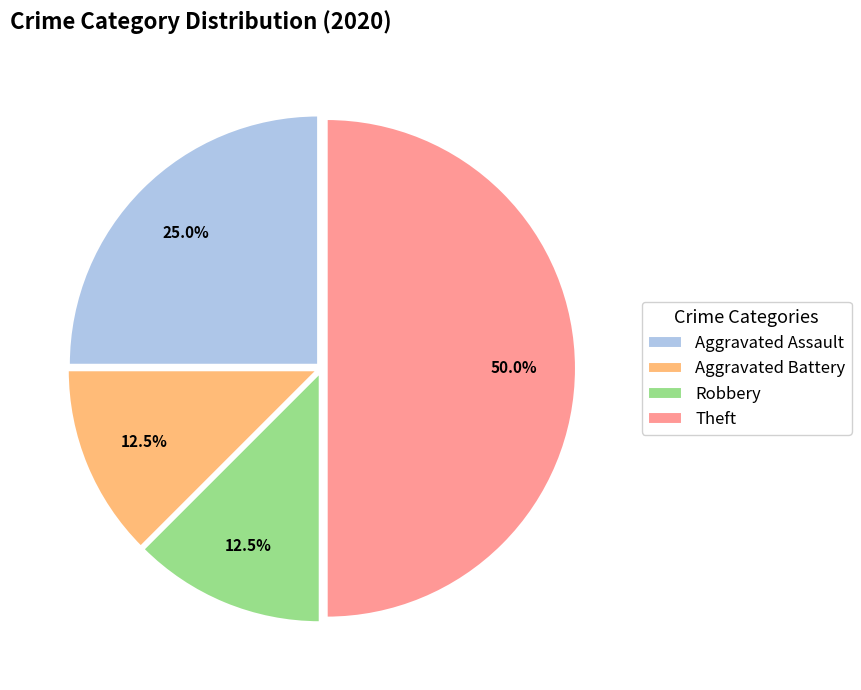

Which slice is the largest?

Theft